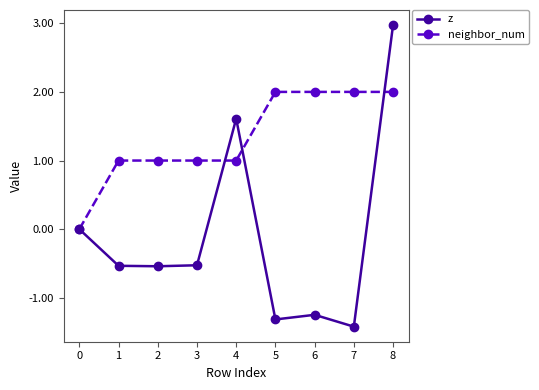

What is the total value across all series at 7?

0.6